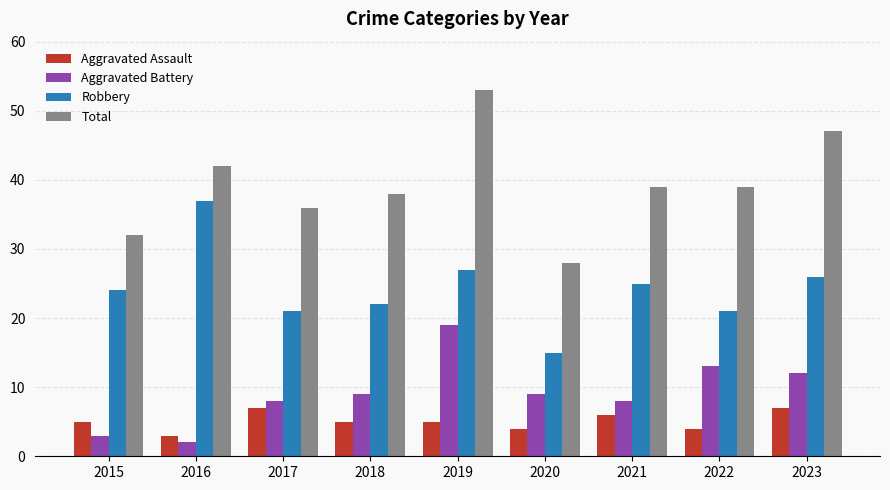

How many bars are there in total?

36